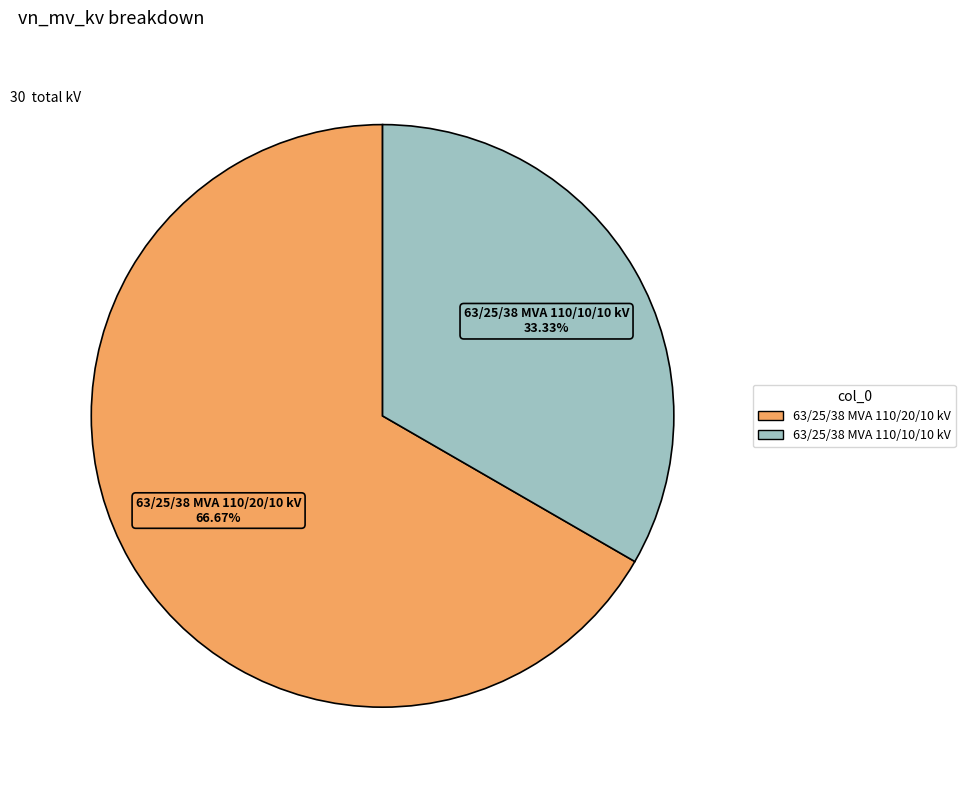

What percentage is NOT represented by 63/25/38 MVA 110/20/10 kV?

33.3%